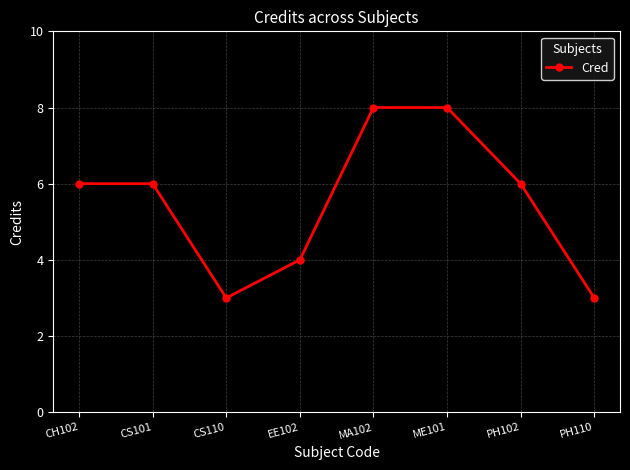

How many data points does each series have?

8